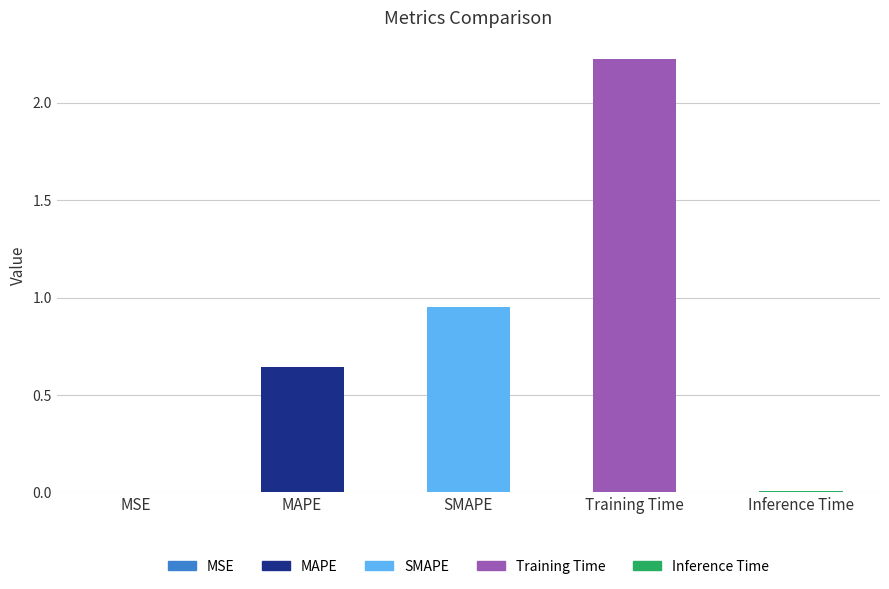

Read the value at MAPE.

0.6